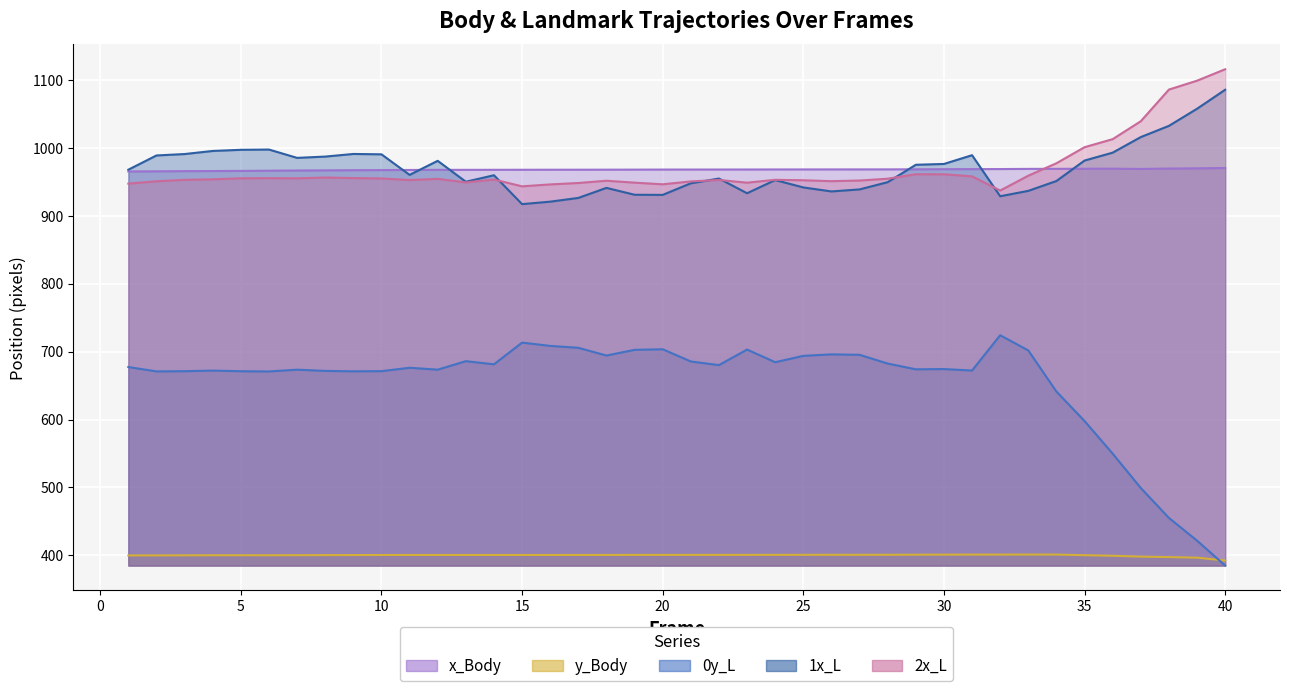

True or false: y_Body and 2x_L cross at least once.

False